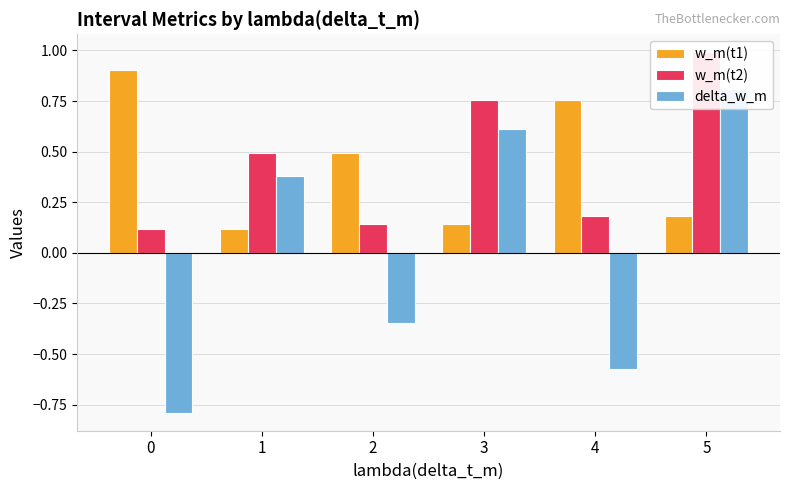

The w_m(t1) series shows 0.8 at 4. True or false?

True